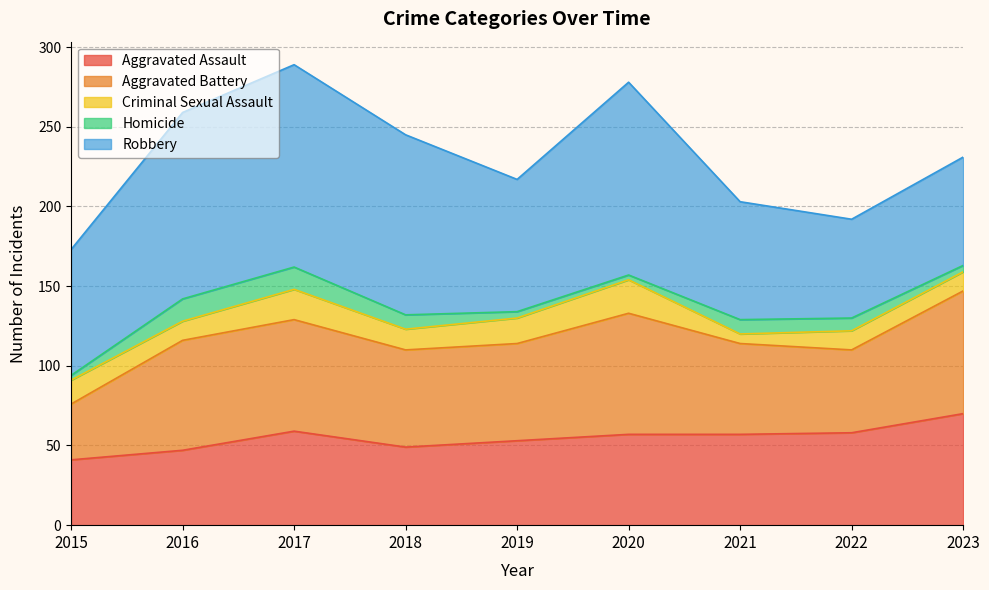

Reading left to right, what are all the values shown in this chart?

Aggravated Assault: 41	47	59	49	53	57	57	58	70
Aggravated Battery: 35	69	70	61	61	76	57	52	77
Criminal Sexual Assault: 15	12	19	13	16	21	6	12	12
Homicide: 3	14	14	9	4	3	9	8	4
Robbery: 79	117	127	113	83	121	74	62	68